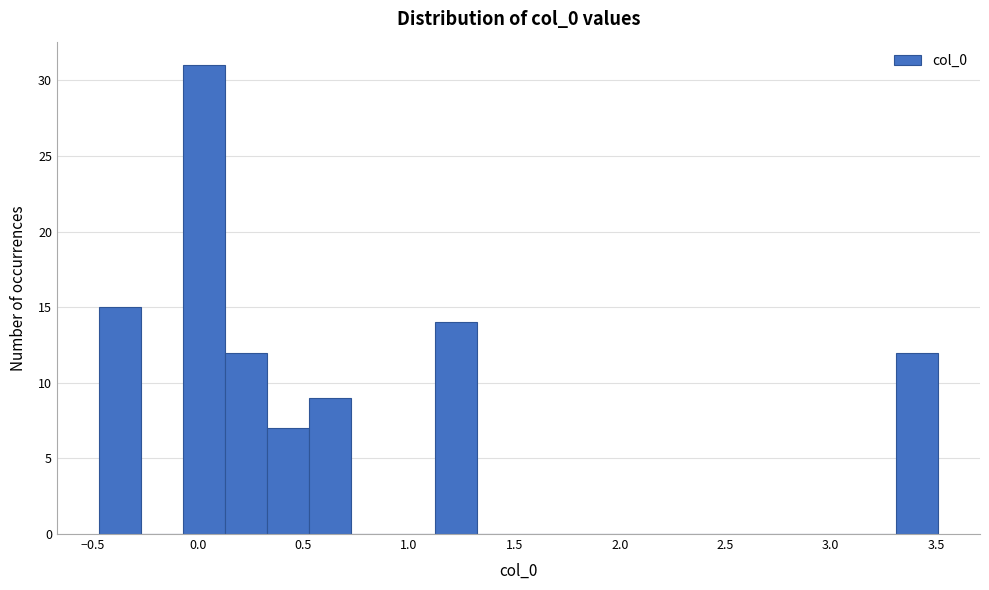

Around what value on the x-axis is the tallest bar? Give the approximate position of its centre, as read against the axis.

0.05